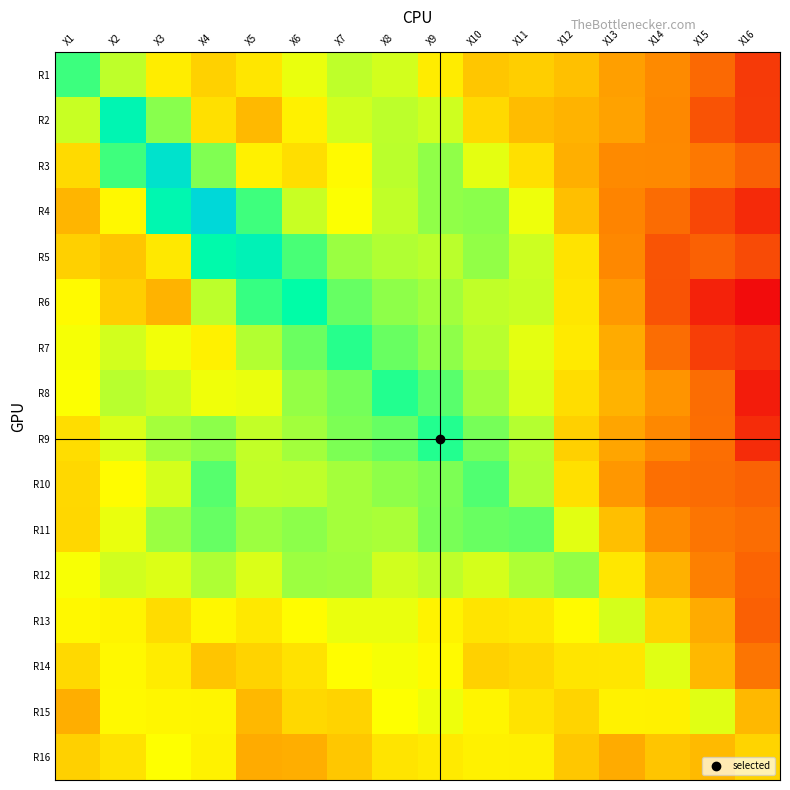

At how many categories does at least one series exceed 4?

4